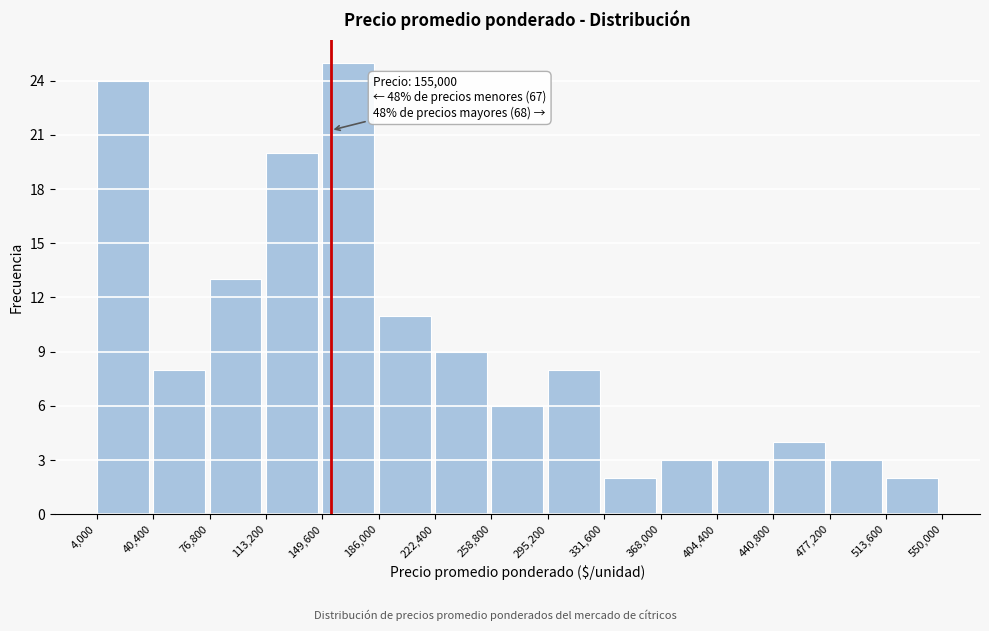

Over which range of the x-axis is the bar tallest?

149,600 to 186,000